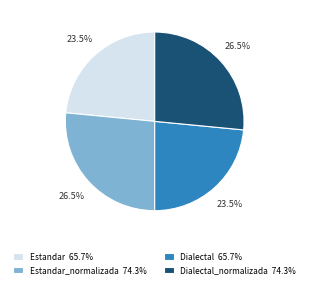

What percentage do Estandar 65.7% and Dialectal_normalizada 74.3% together represent?

50.0%